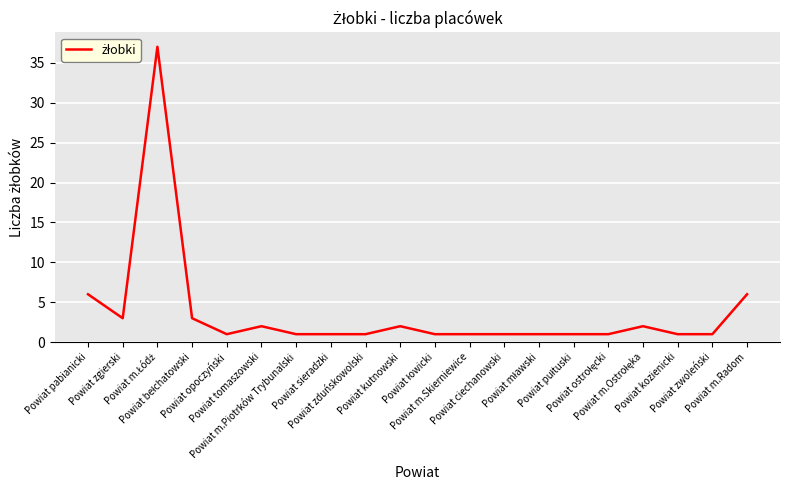

What is the maximum value shown in the chart?

37